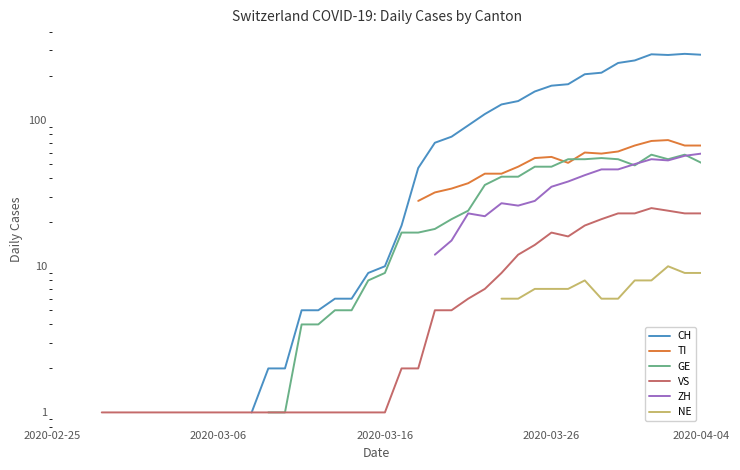

Read the VS value at 14.

1.0